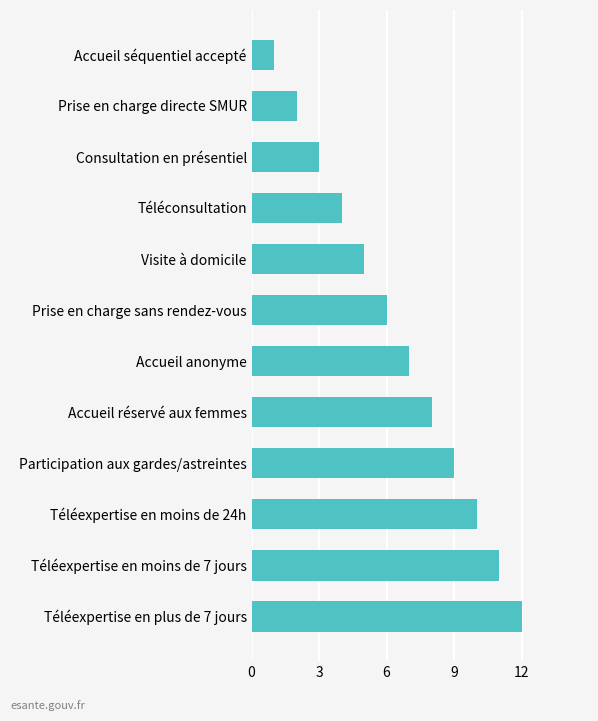

List the labels in order of value, largest first.

Téléexpertise en plus de 7 jours, Téléexpertise en moins de 7 jours, Téléexpertise en moins de 24h, Participation aux gardes/astreintes, Accueil réservé aux femmes, Accueil anonyme, Prise en charge sans rendez-vous, Visite à domicile, Téléconsultation, Consultation en présentiel, Prise en charge directe SMUR, Accueil séquentiel accepté